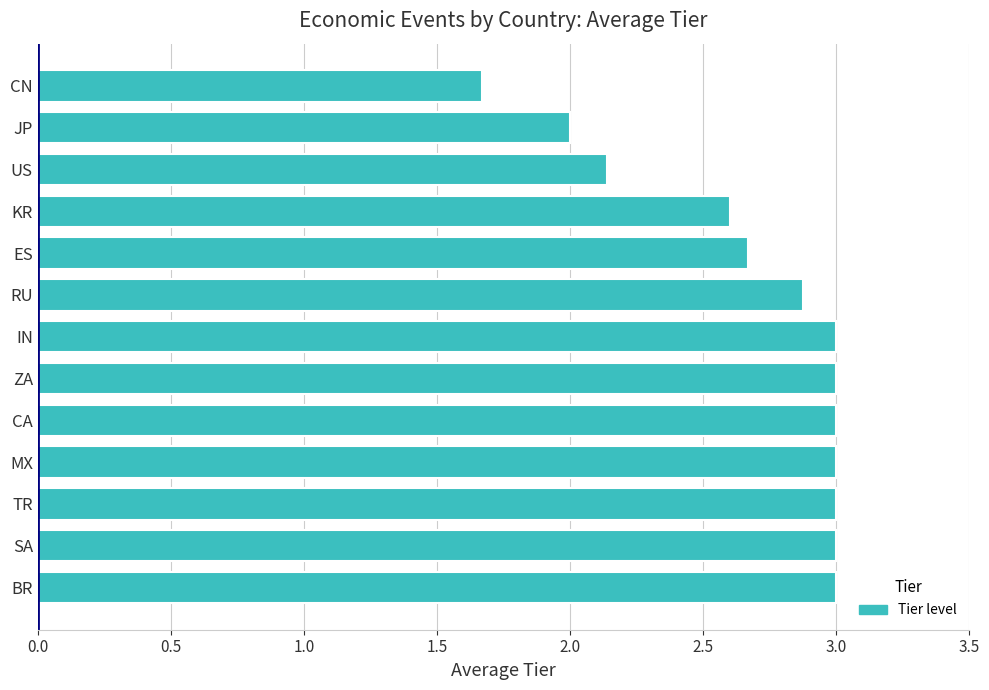

The value at ES is 1.2. True or false?

False